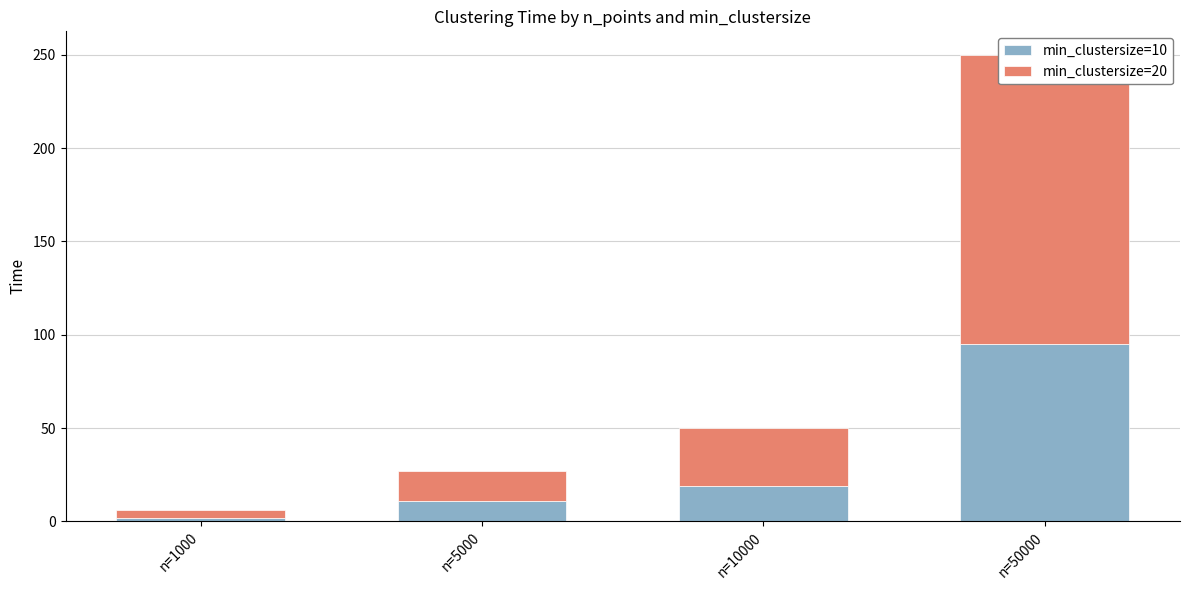

How many bars are there in total?

8